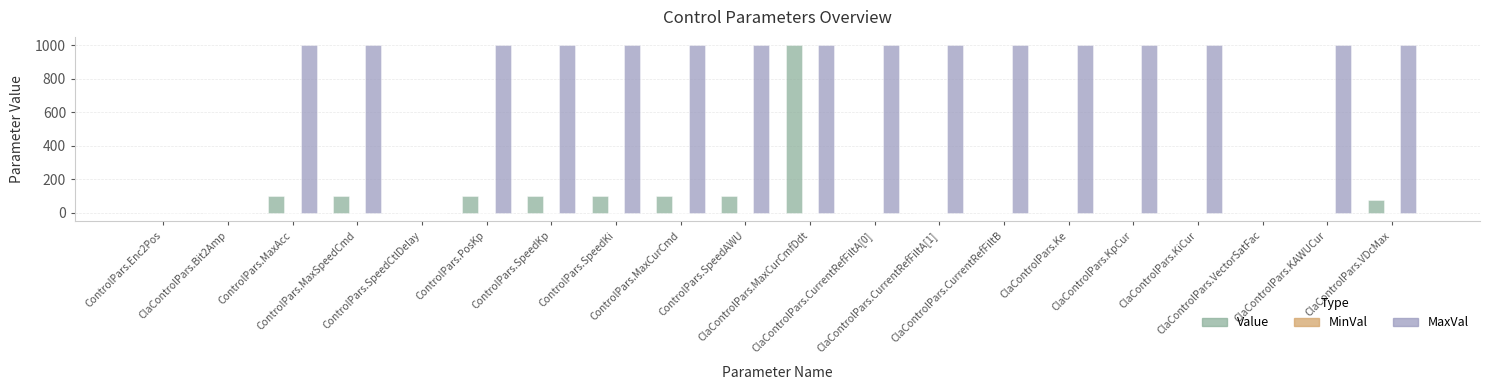

Which series has the largest total across all categories?

MaxVal